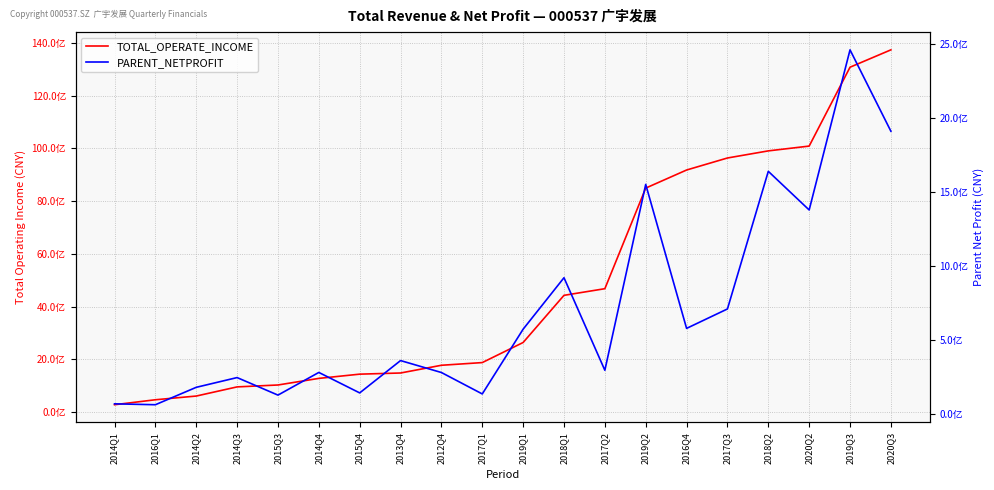

In PARENT_NETPROFIT, how many points are higher than both neighbors (excluding endpoints)?

7